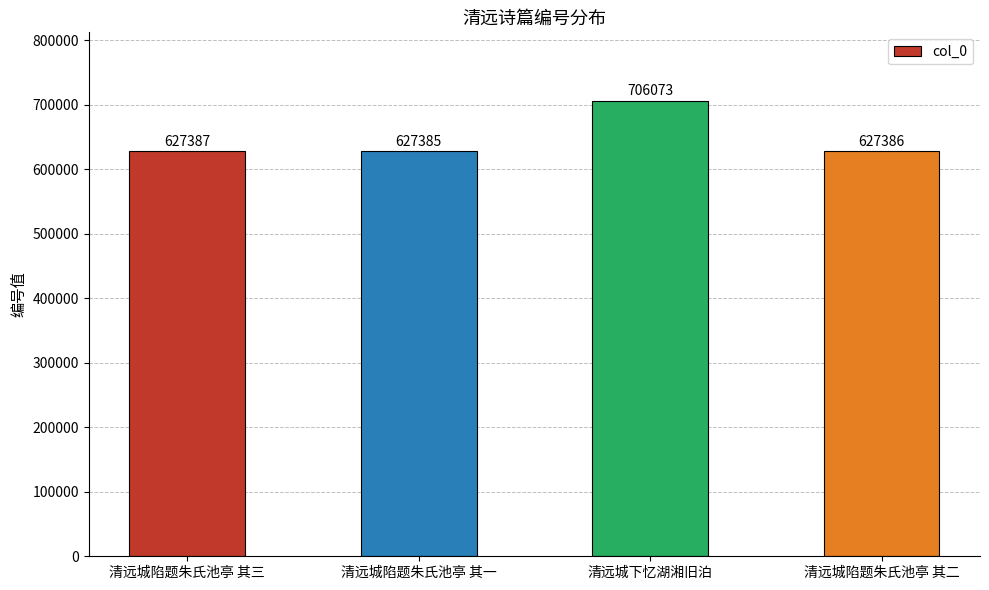

What is the approximate value at 清远城陷题朱氏池亭 其三, to the nearest 50?

627400